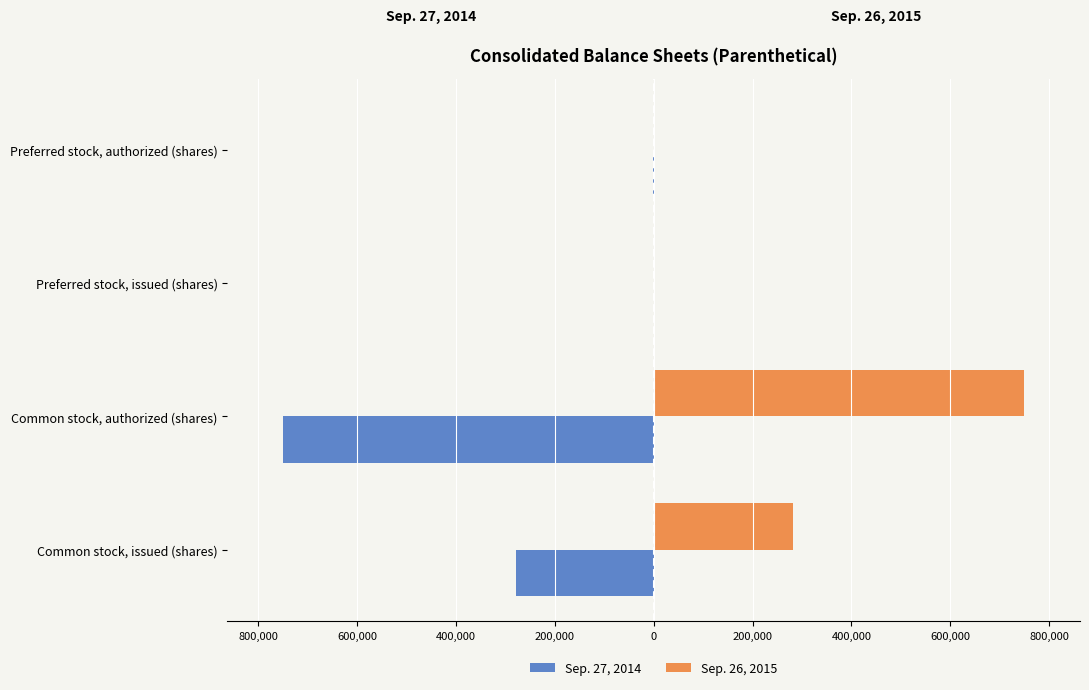

List the series in order of their peak value, highest first.

Sep. 26, 2015, Sep. 27, 2014